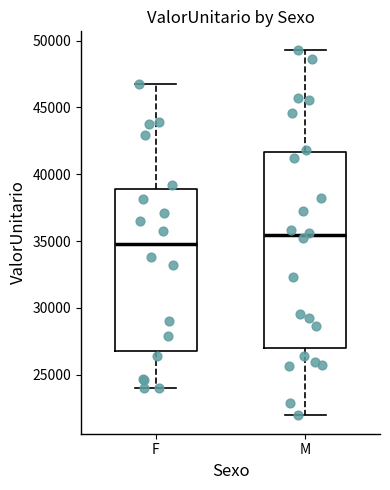

Comparing the boxes themselves (not the whiskers), which one is the tallest?

M